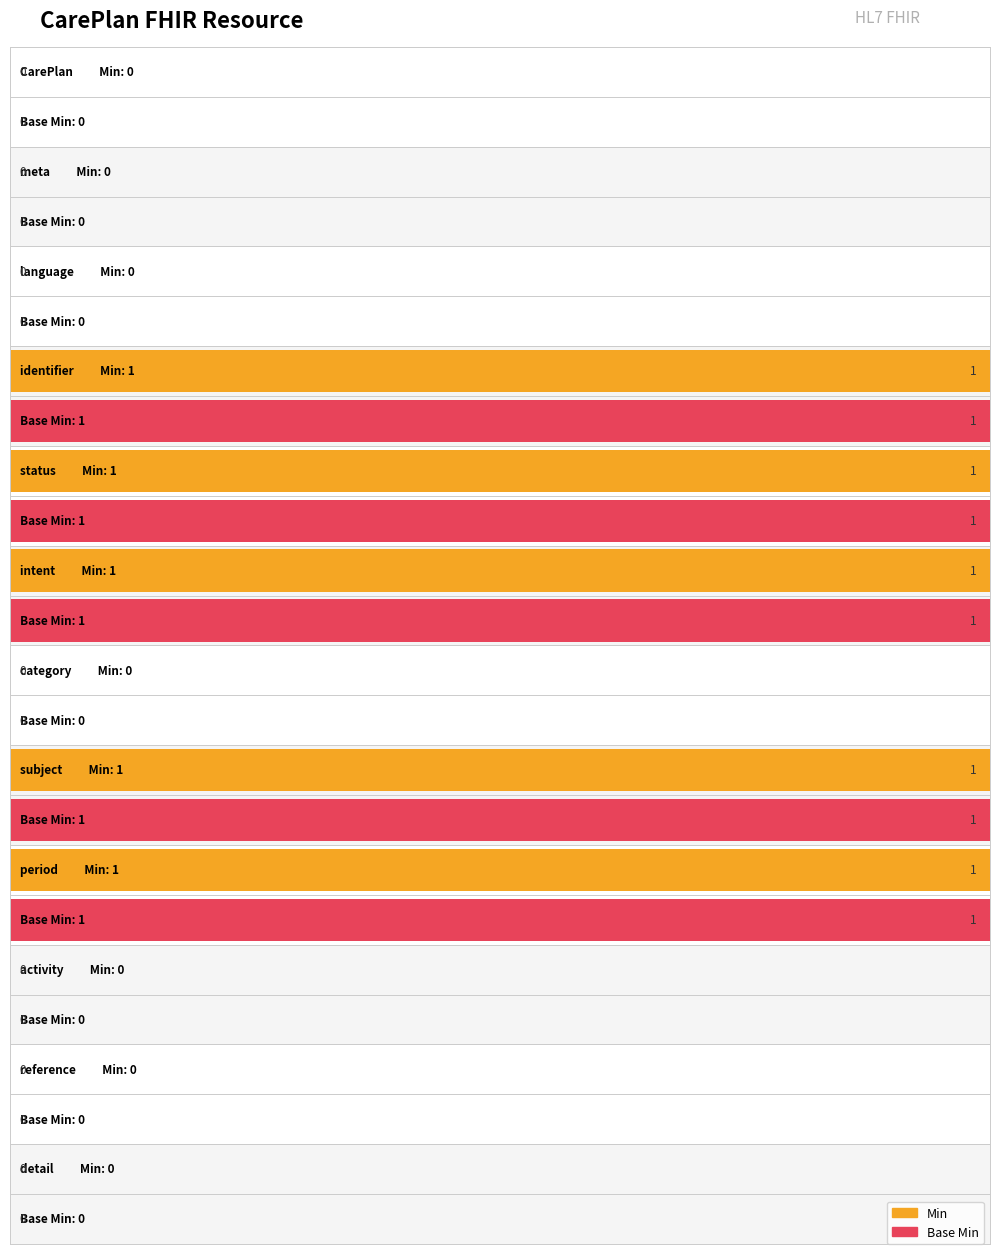

What is the highest value of the Base Min series?

1